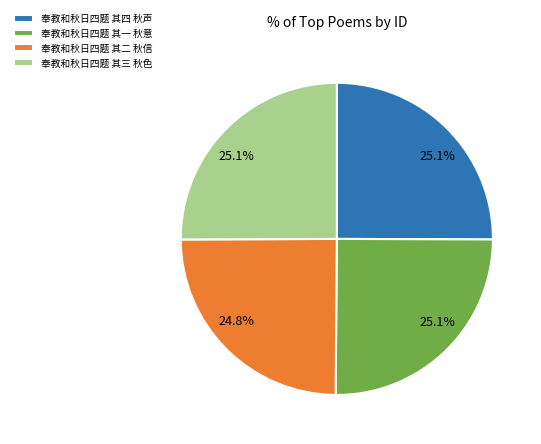

Is there a majority slice in this chart?

No